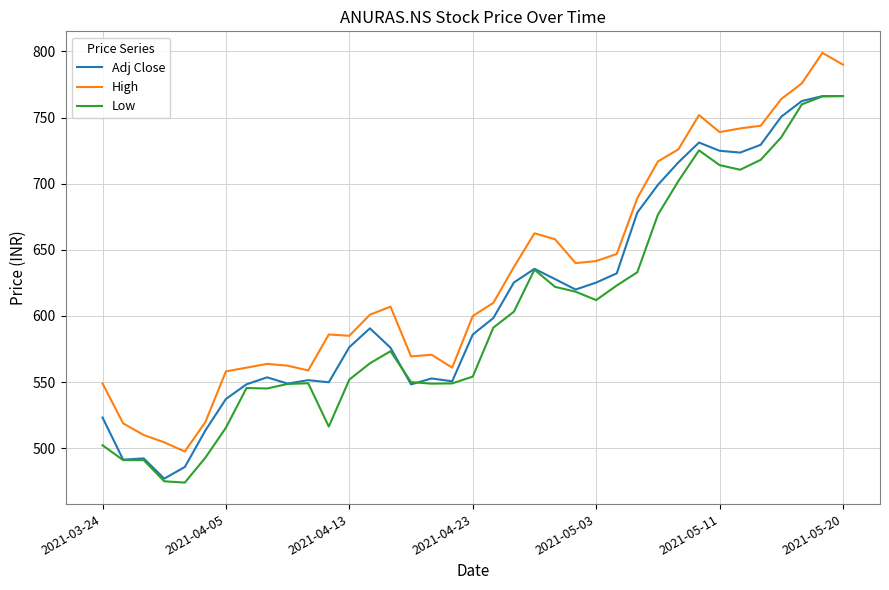

How many values in the Low series exceed 573?

19